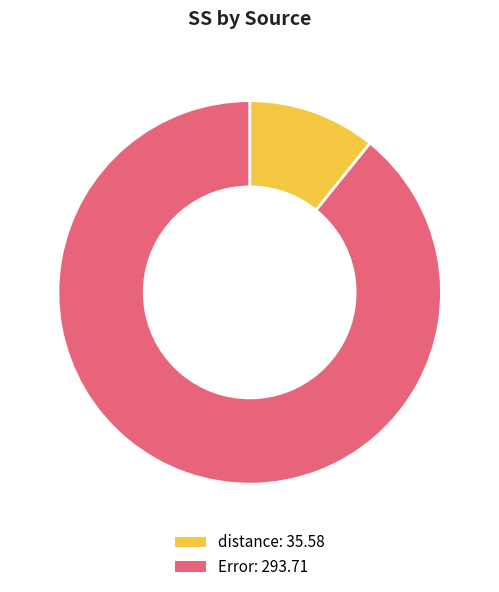

What is the largest slice in the pie chart?

Error